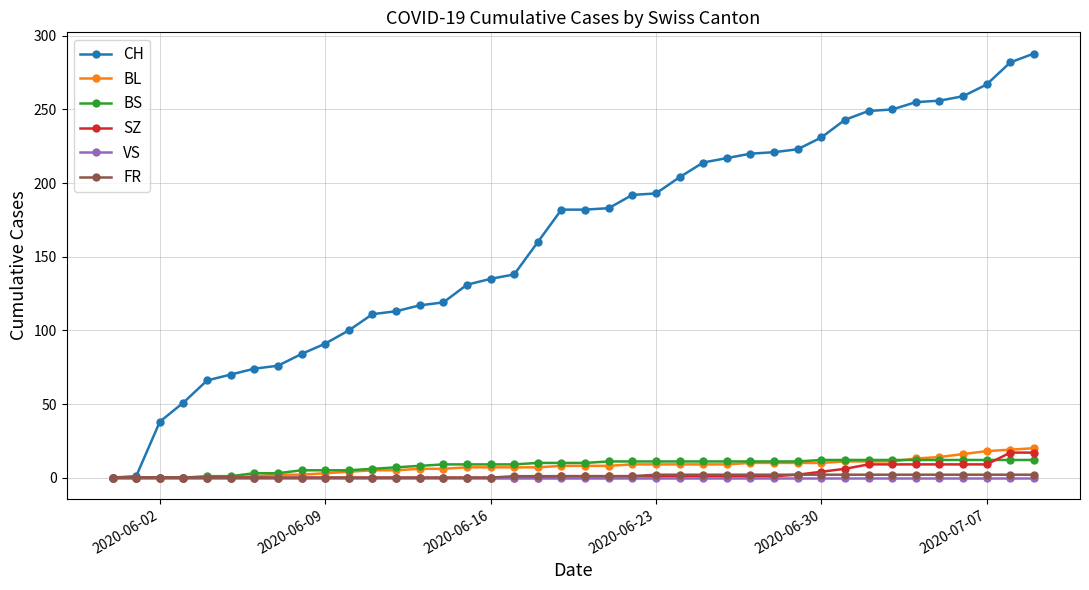

What is the value of the CH point at the 16th from the left?

131